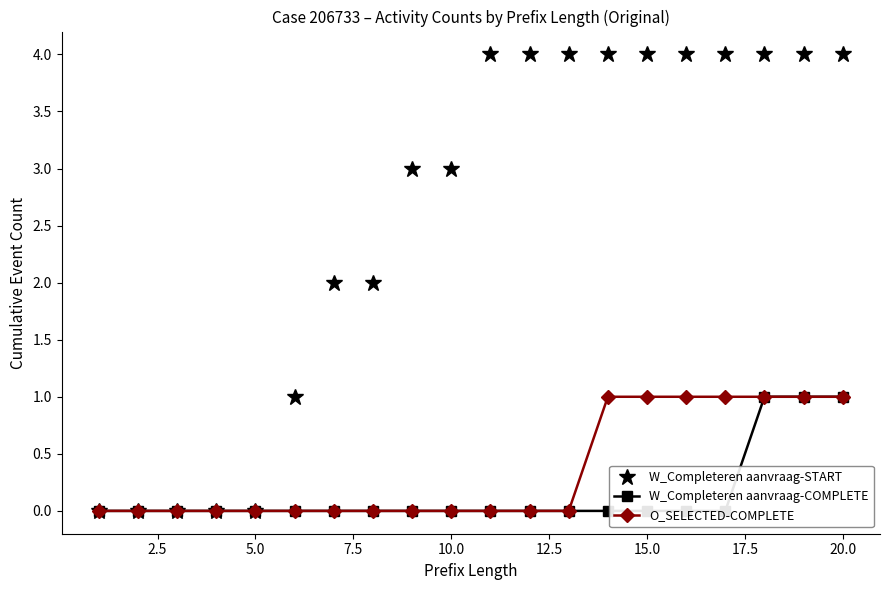

True or false: W_Completeren aanvraag-COMPLETE and W_Completeren aanvraag-START intersect in this chart.

False